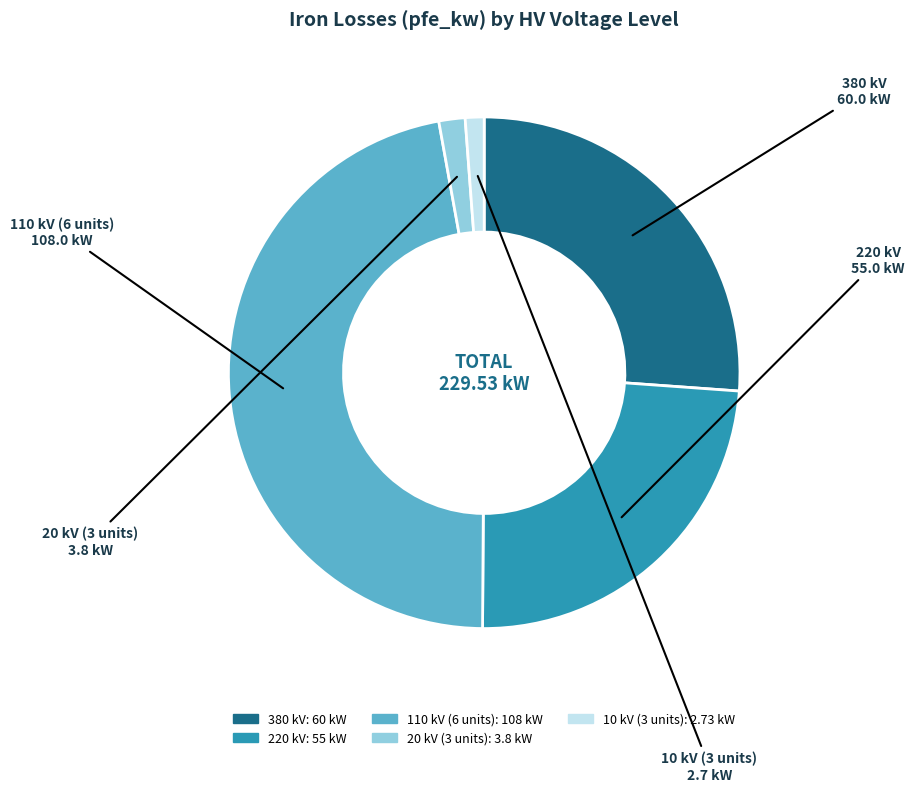

Approximately how many times larger is the value at 380 kV compared to 110 kV?

0.6